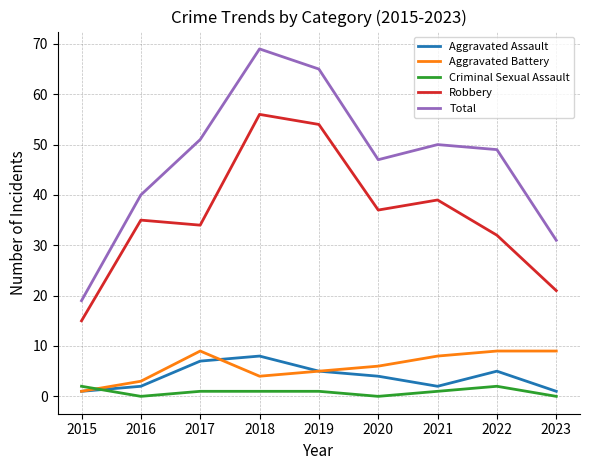

Reading left to right, what are all the values shown in this chart?

Aggravated Assault: 2015=1	2016=2	2017=7	2018=8	2019=5	2020=4	2021=2	2022=5	2023=1
Aggravated Battery: 2015=1	2016=3	2017=9	2018=4	2019=5	2020=6	2021=8	2022=9	2023=9
Criminal Sexual Assault: 2015=2	2016=0	2017=1	2018=1	2019=1	2020=0	2021=1	2022=2	2023=0
Robbery: 2015=15	2016=35	2017=34	2018=56	2019=54	2020=37	2021=39	2022=32	2023=21
Total: 2015=19	2016=40	2017=51	2018=69	2019=65	2020=47	2021=50	2022=49	2023=31